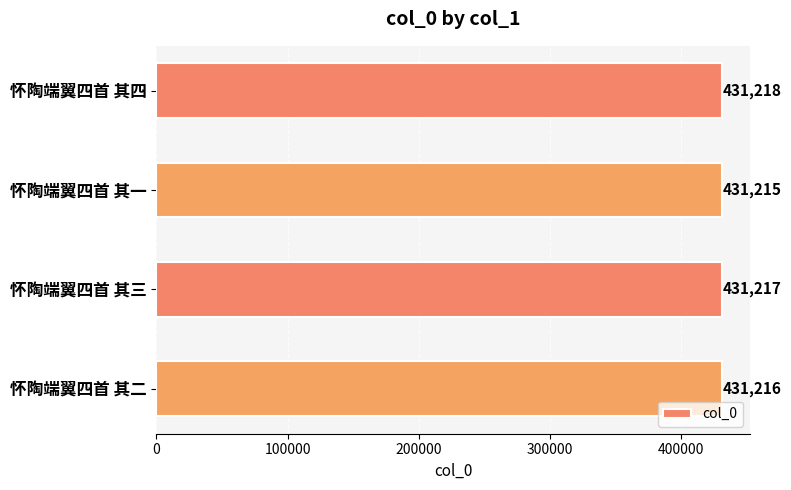

Reading top to bottom, what are all the values shown in this chart?

怀陶端翼四首 其四=431218	怀陶端翼四首 其一=431215	怀陶端翼四首 其三=431217	怀陶端翼四首 其二=431216